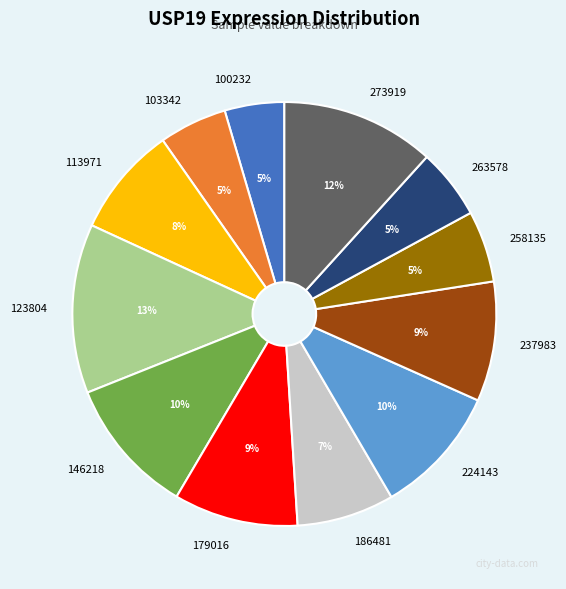

Does 123804 account for over 50% of the chart?

No